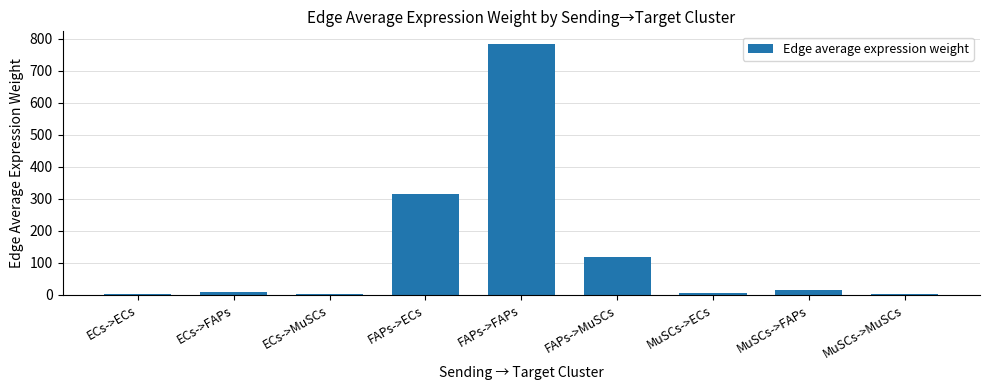

What is the average value?

139.1